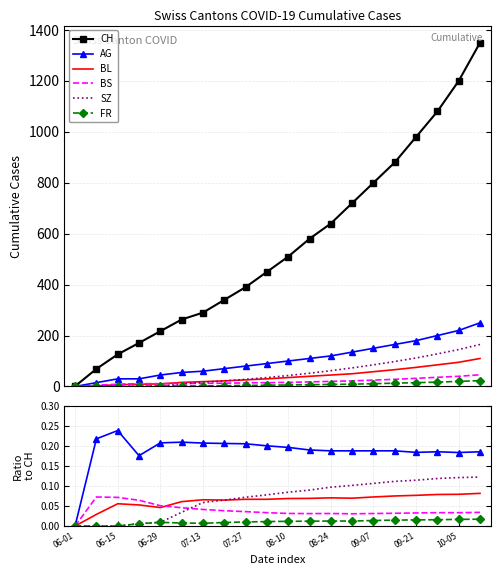

Is the value of SZ at 12 greater than the value of BS at 15?

Yes